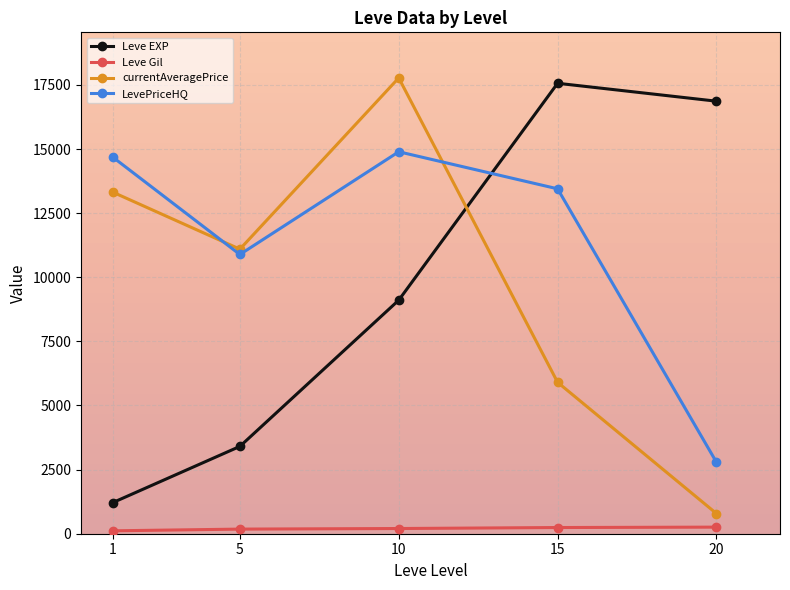

What is the value of the currentAveragePrice point at the 3rd from the left?

17772.6